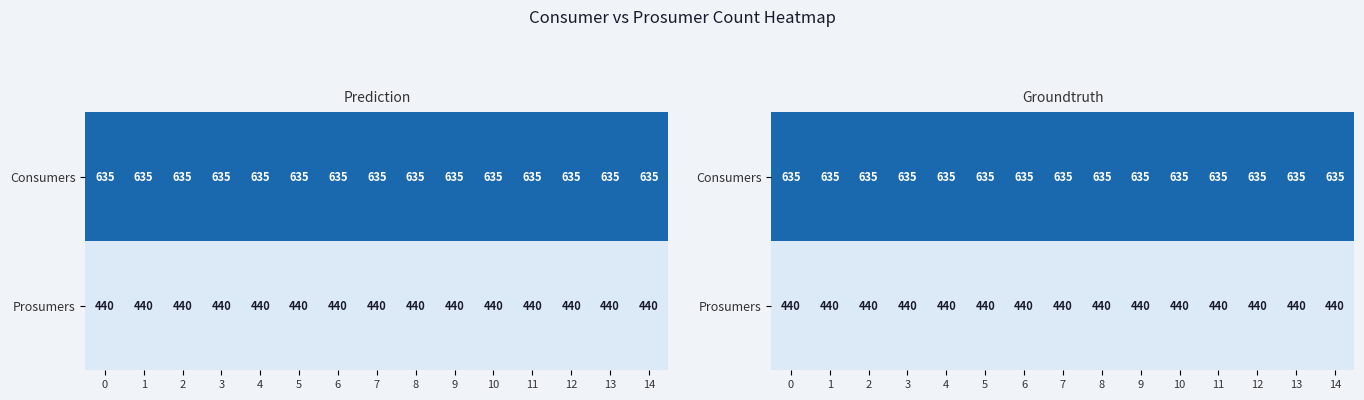

True or false: Prosumers has a value of 106 at 6.

False